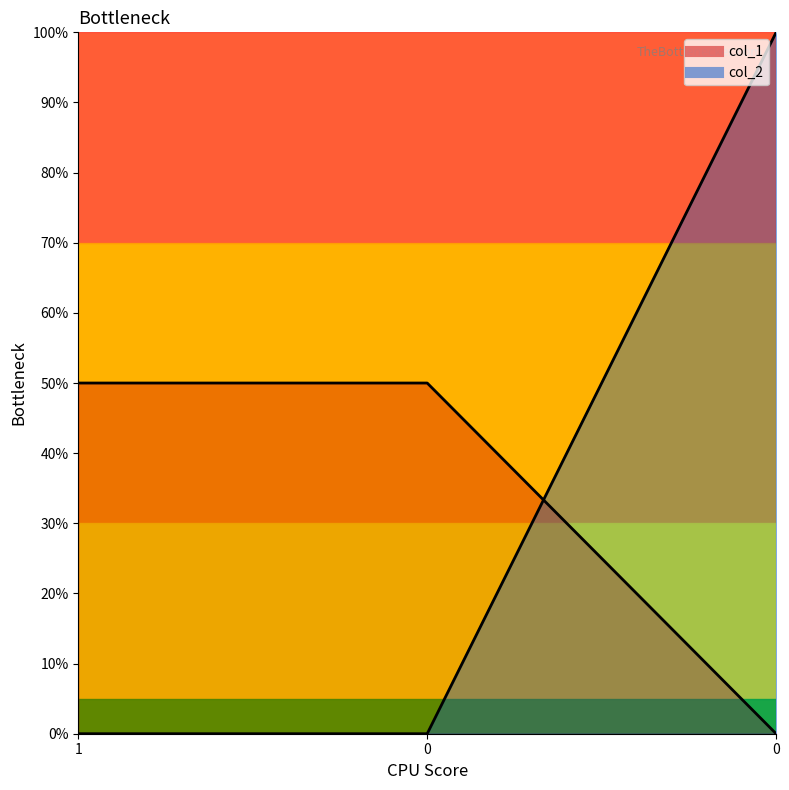

The value of col_1 at 1 is 0.2. True or false?

False